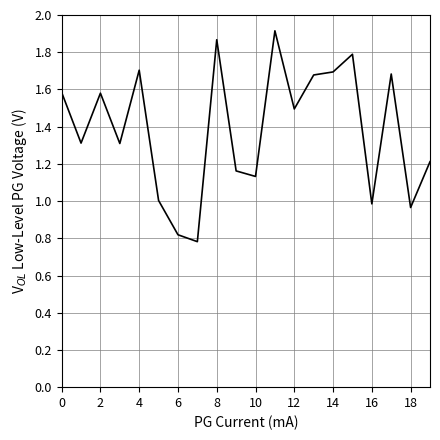

What is the smallest value displayed?

0.8